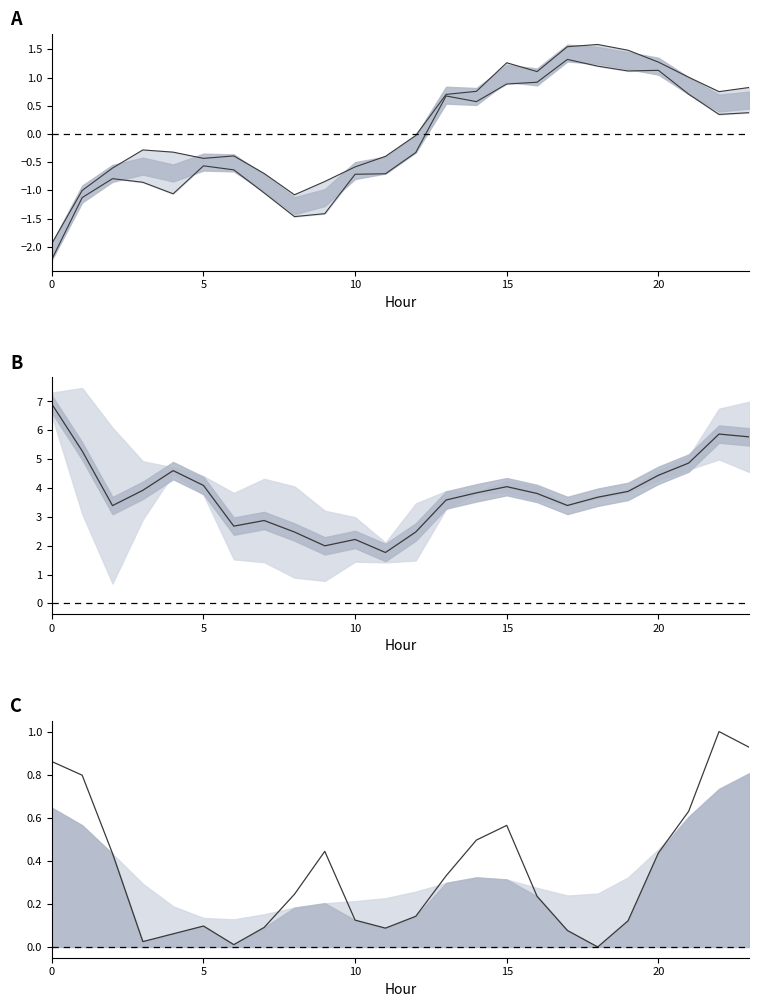

At how many categories does at least one series exceed 5?

4